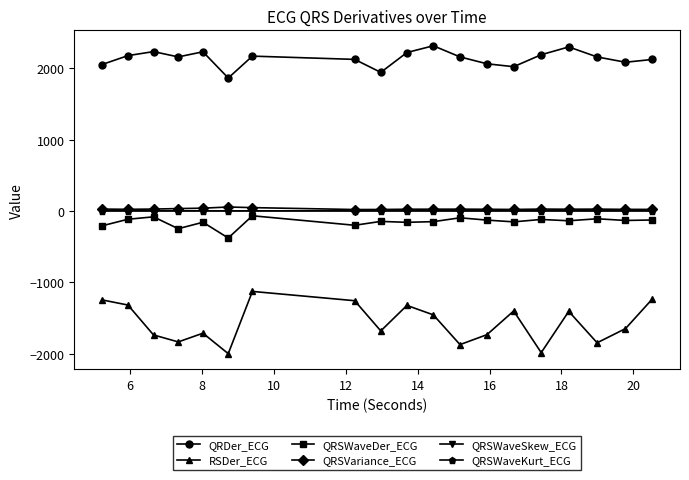

What is the smallest value displayed?

-1999.8